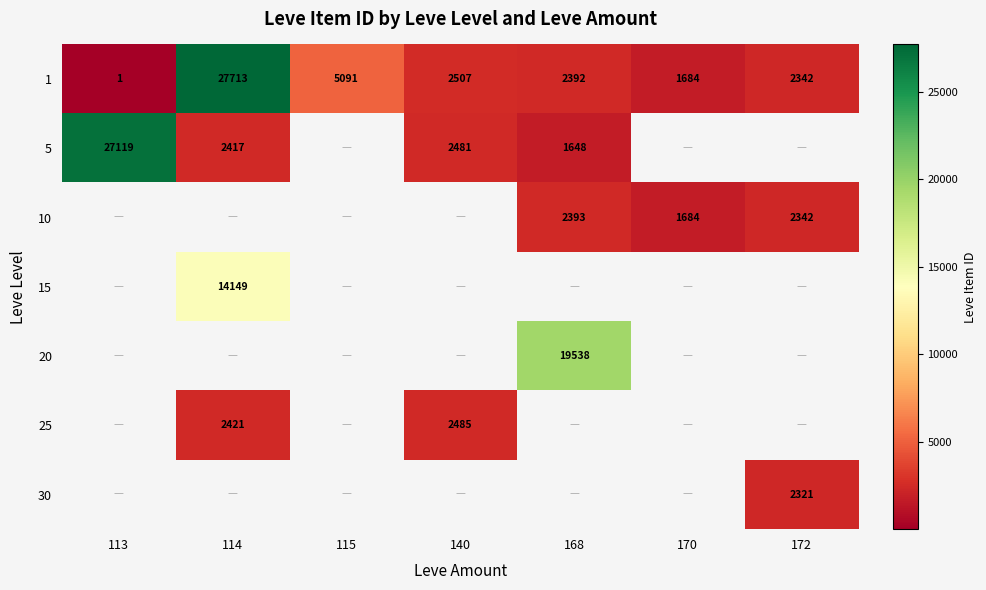

Is it true that 20 equals 19538 at 168?

True